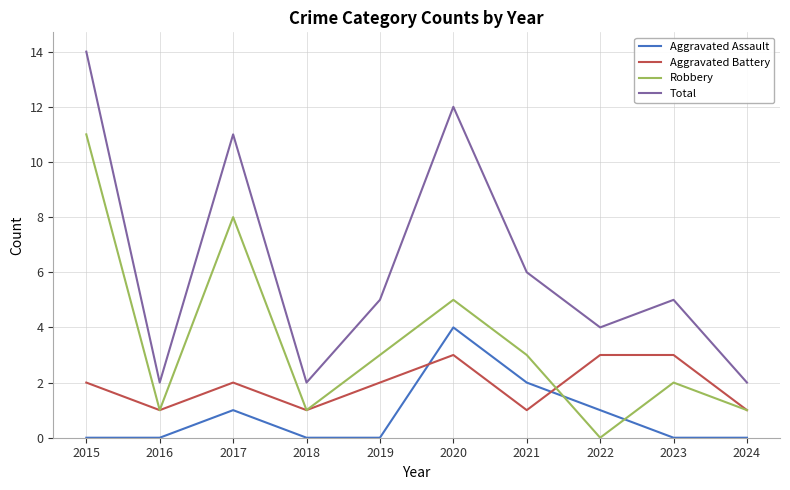

Count the Aggravated Assault values in the range 0 to 1.

8